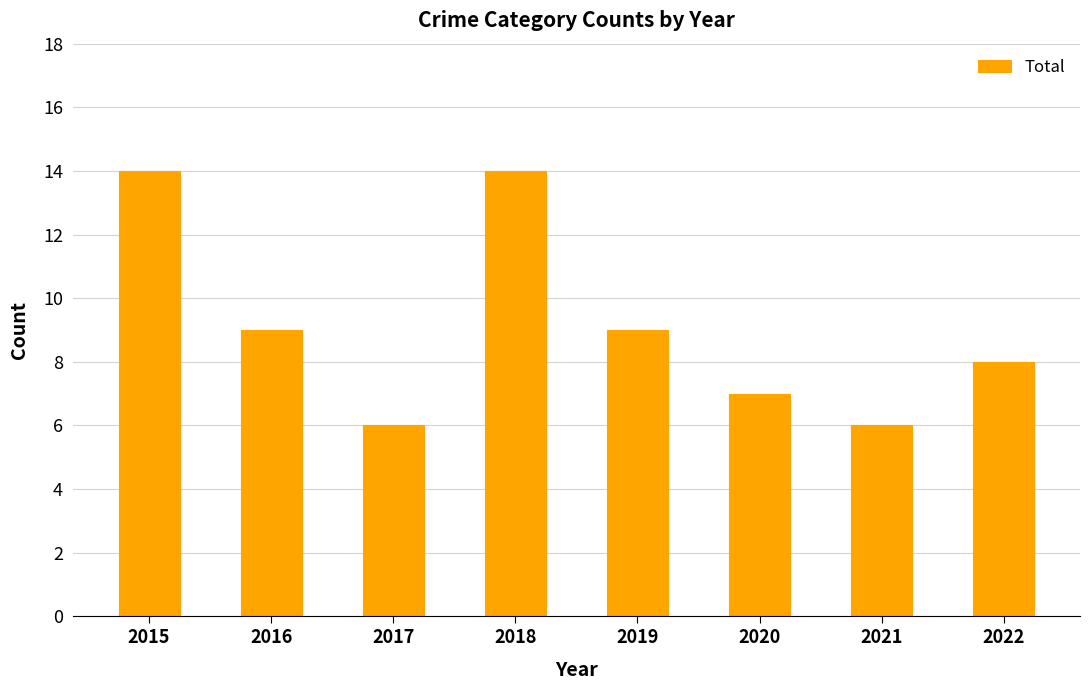

What is the greatest value displayed?

14